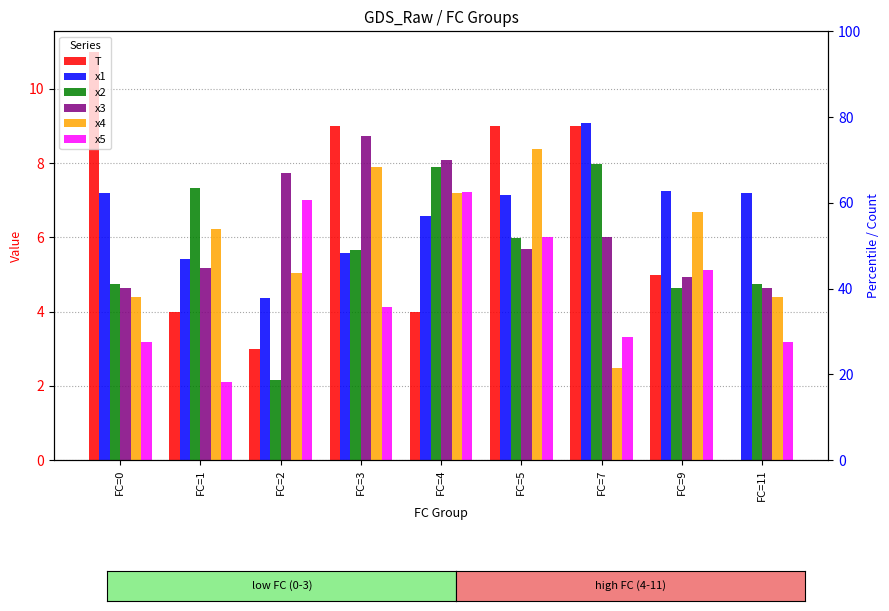

At which category is the sum across all series the highest?

FC=5